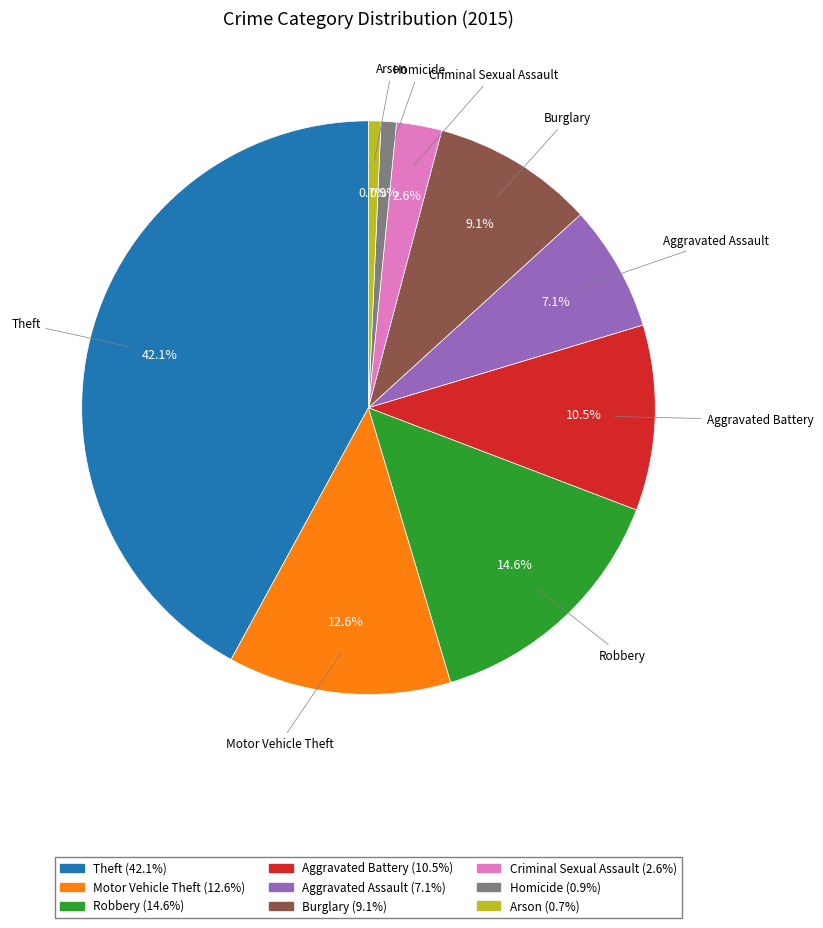

Is there a majority slice in this chart?

No